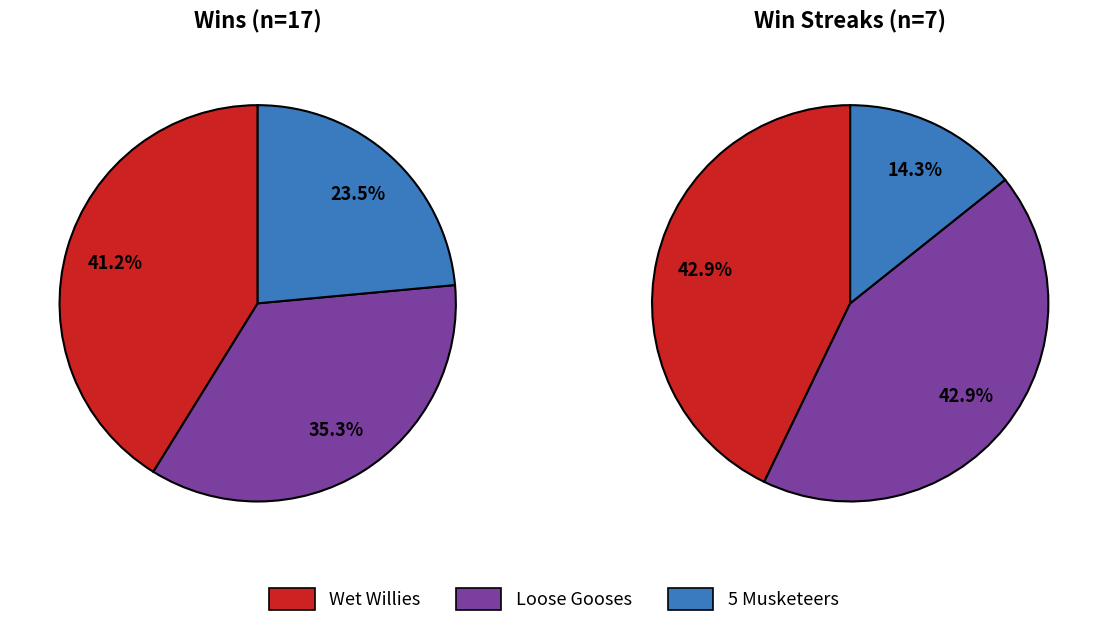

What is the change in value from Loose Gooses to 5 Musketeers?

-2